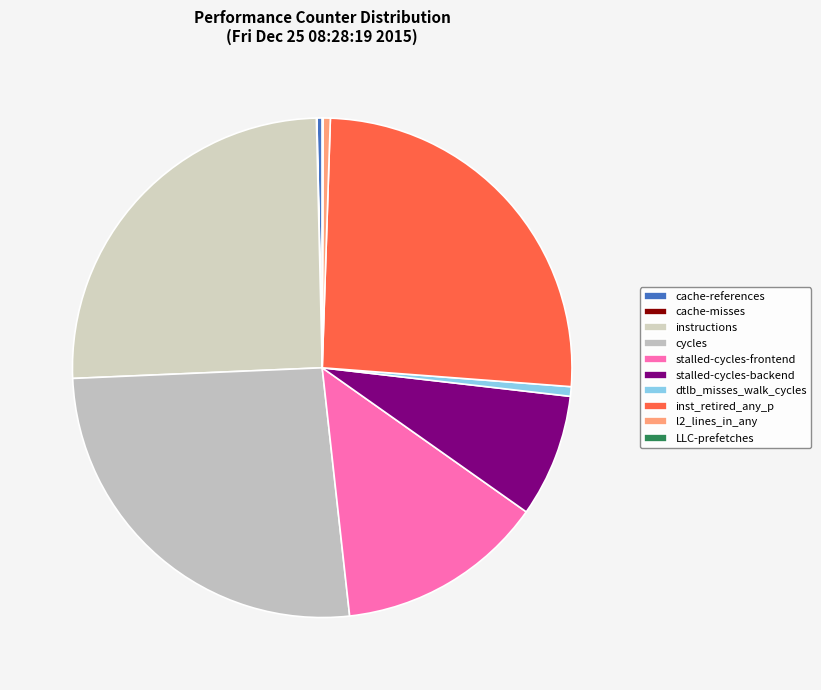

Which category has the biggest portion of the pie?

cycles